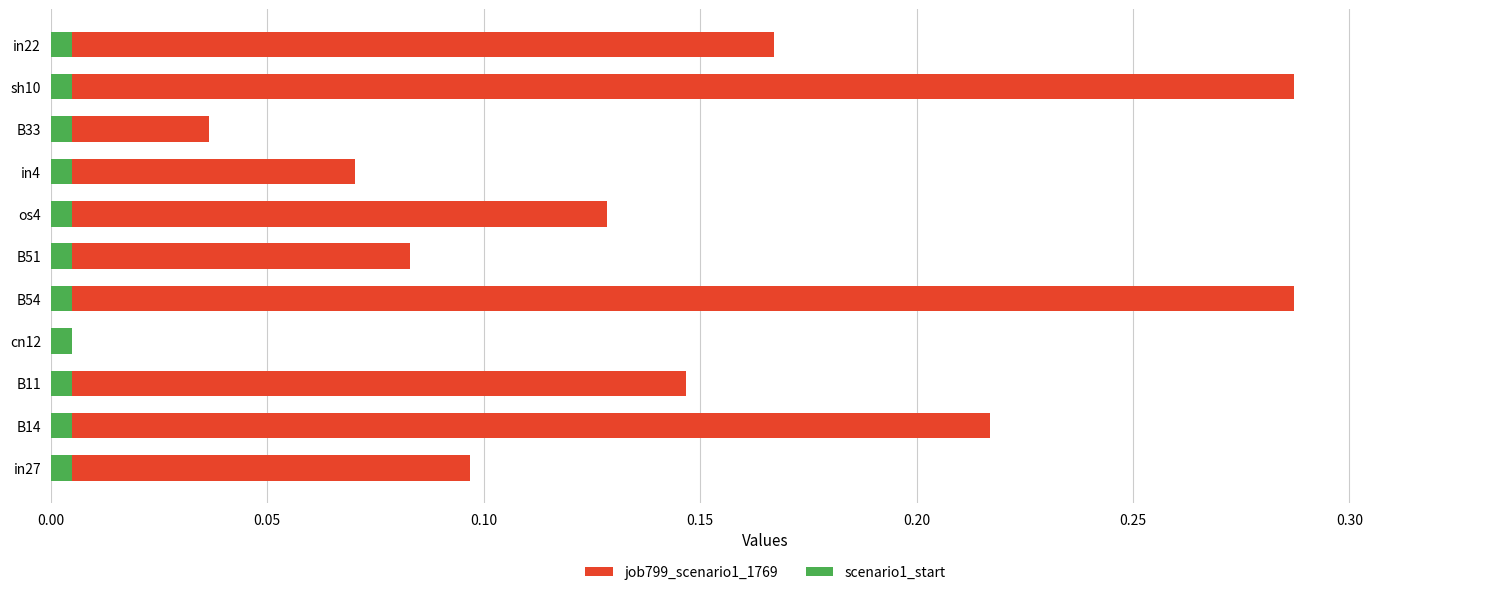

Is it true that job799_scenario1_1769 equals 0.3 at B54?

True